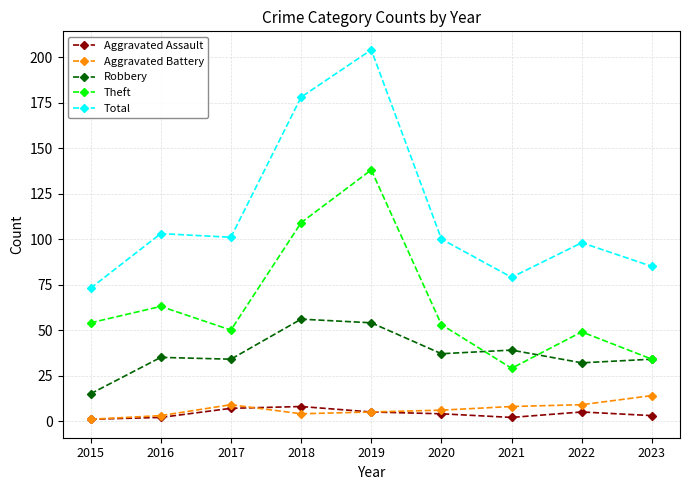

What is the lowest value of the Aggravated Battery series?

1